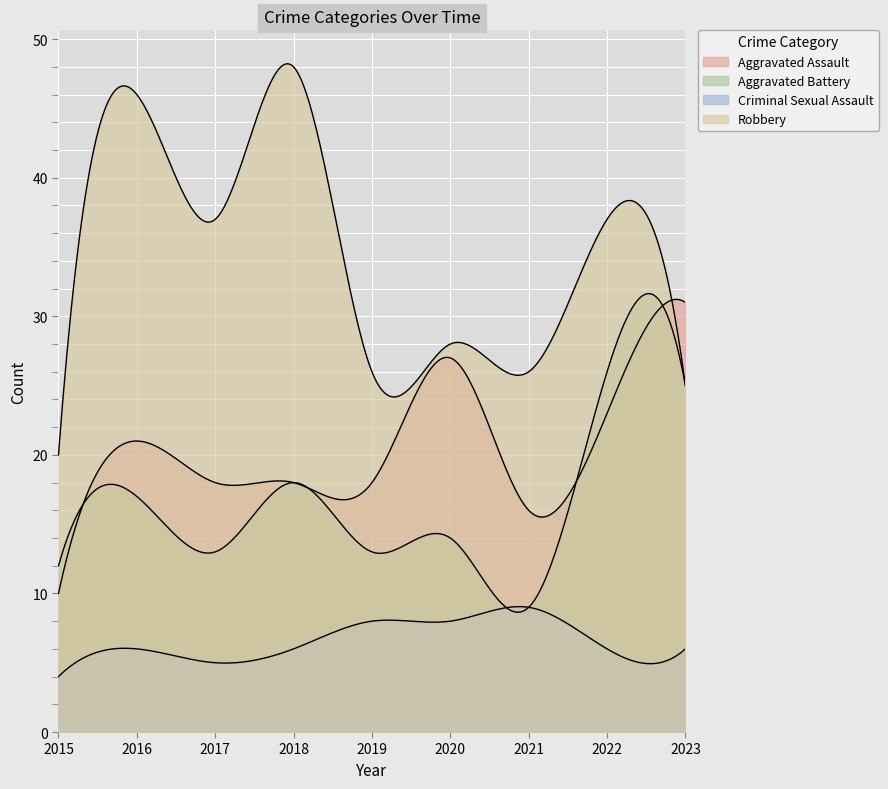

True or false: Aggravated Assault has more than 2 interior local peaks.

False